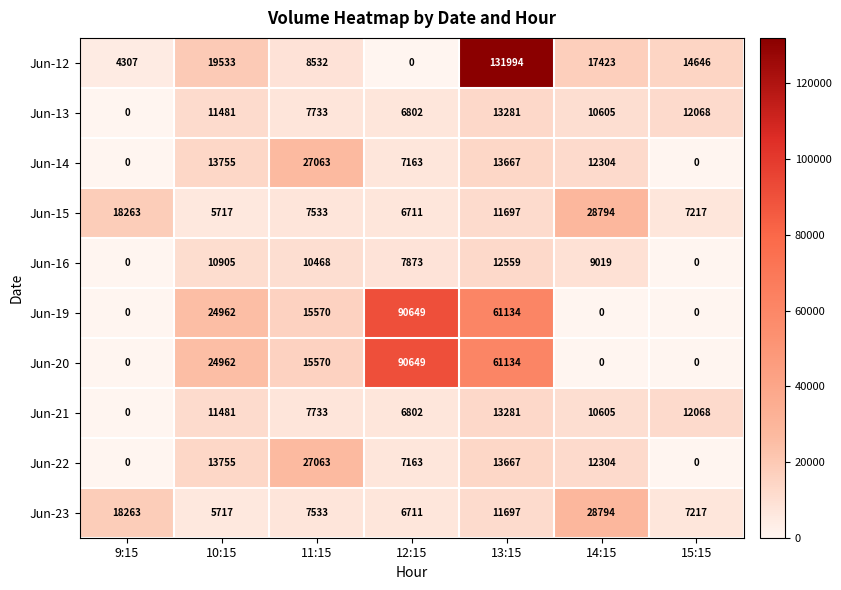

True or false: Jun-22 has a value of -17000 at 15:15.

False